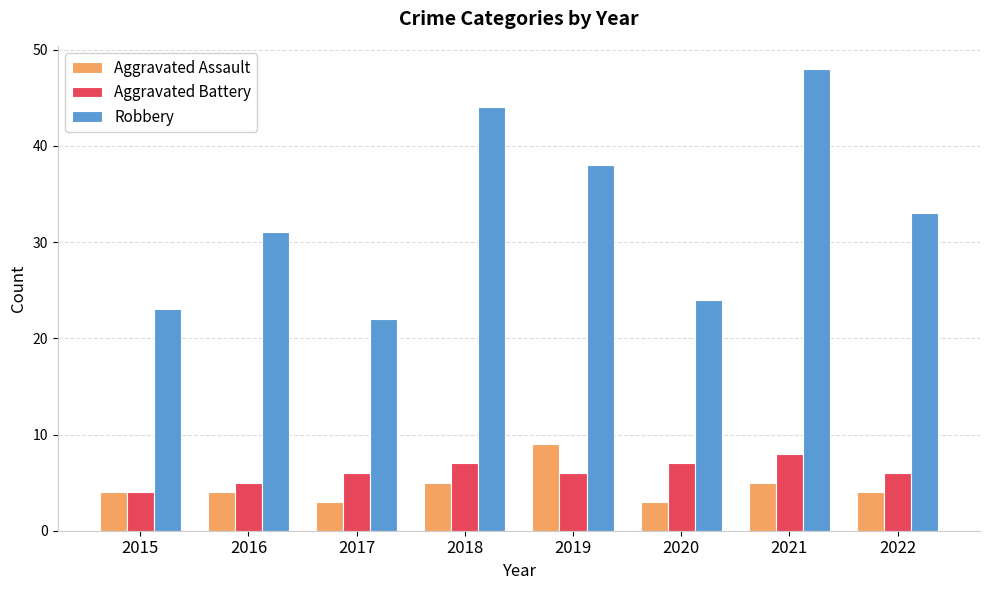

What is the spread (max minus min) of values at 2020?

21